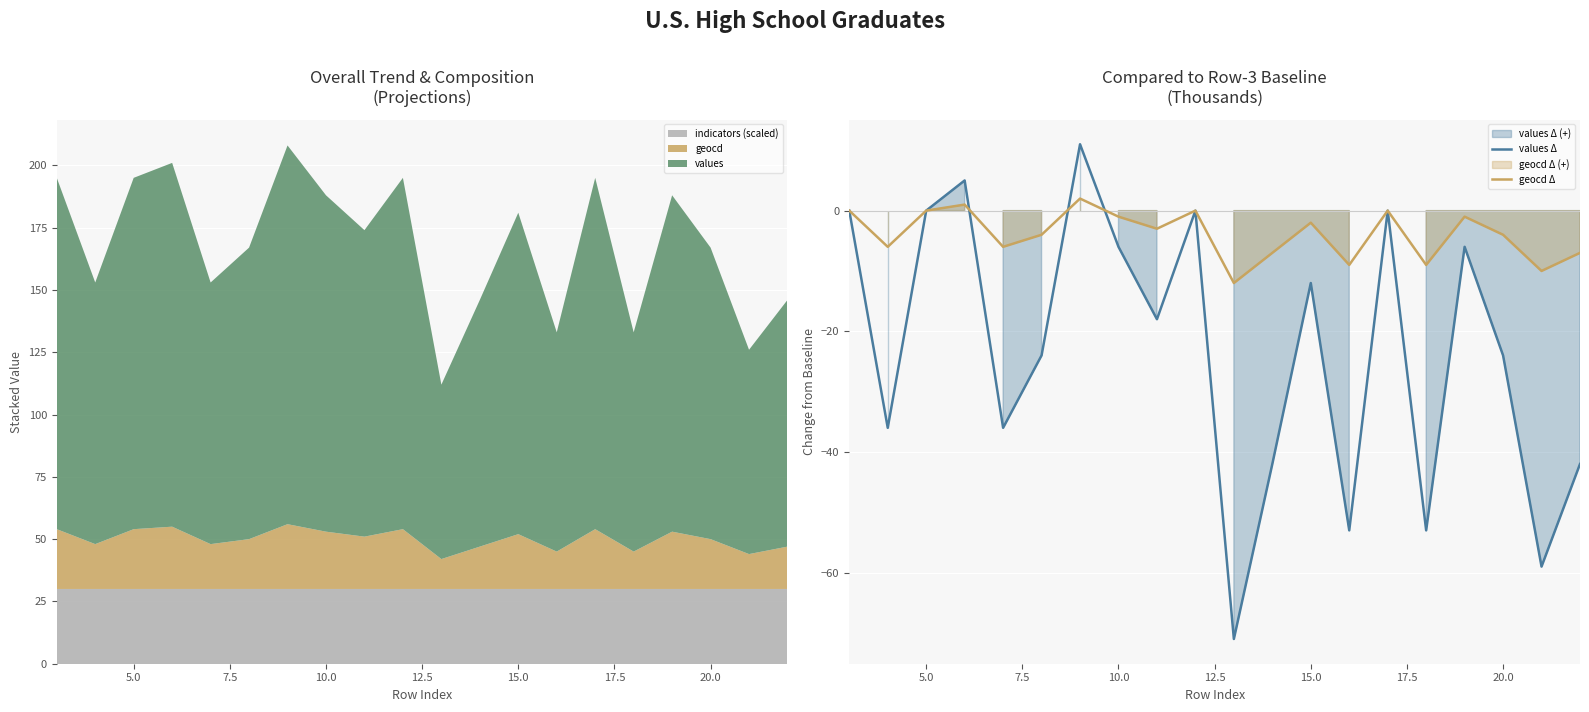

How many lines are shown in the chart?

2